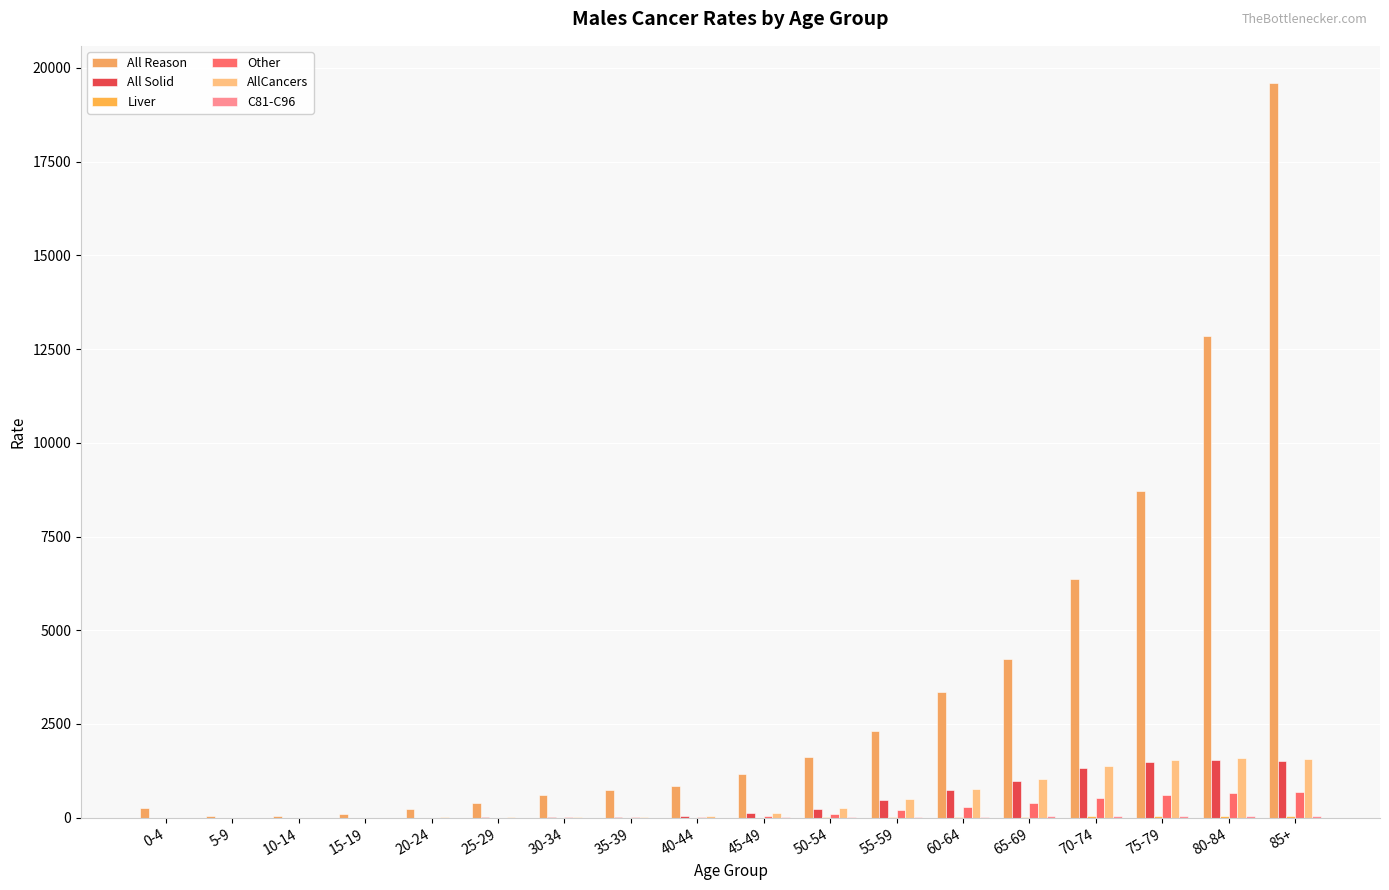

Are the bars horizontal?

No